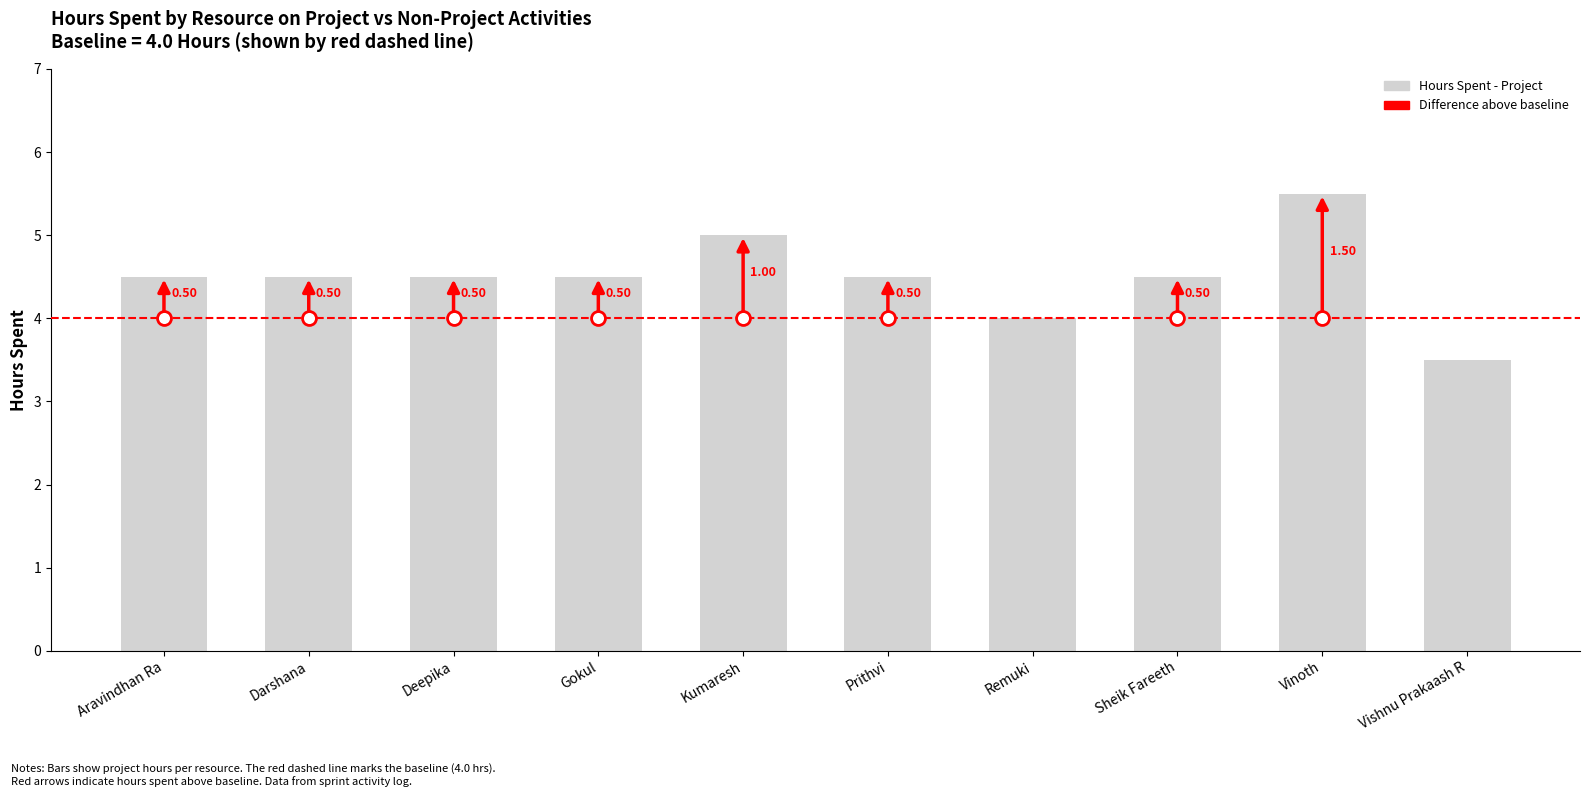

The chart shows a value of 4.5 at Gokul. True or false?

True